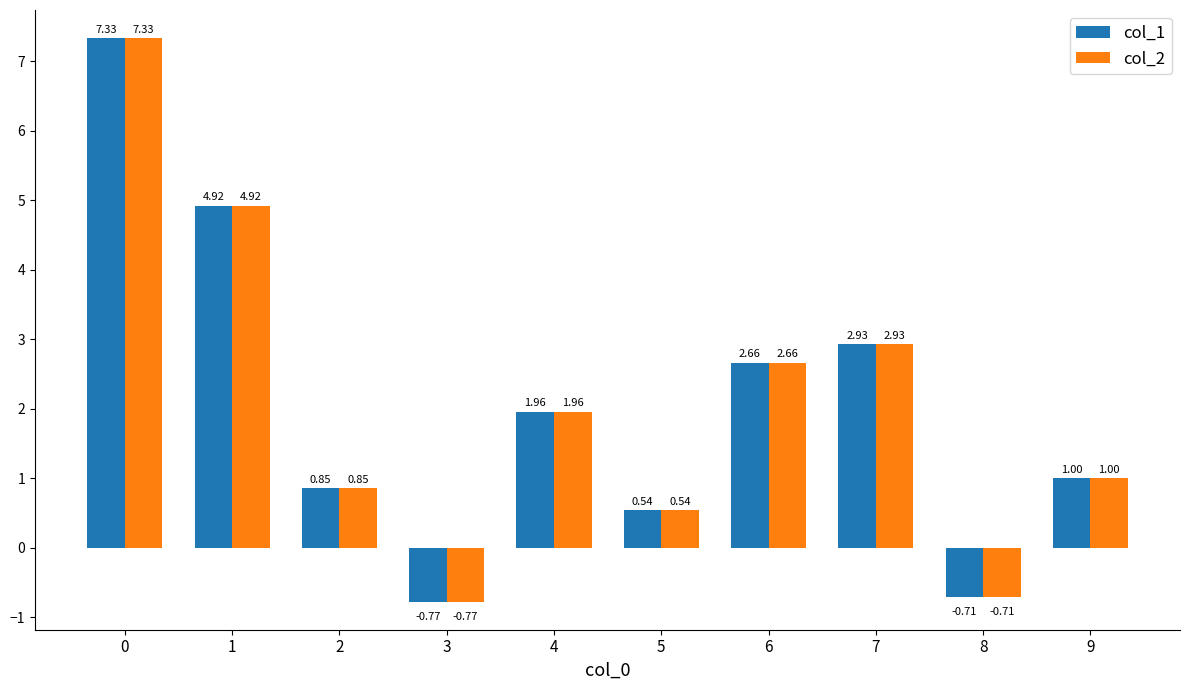

How many negative values does the col_1 series have?

2